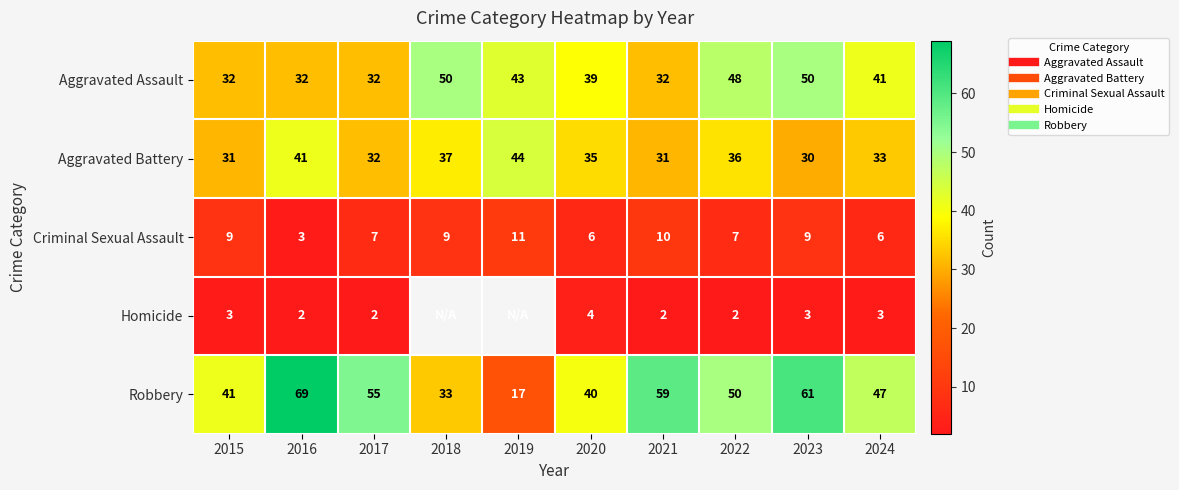

What is the difference between the maximum and minimum values in the Aggravated Assault series?

18.0